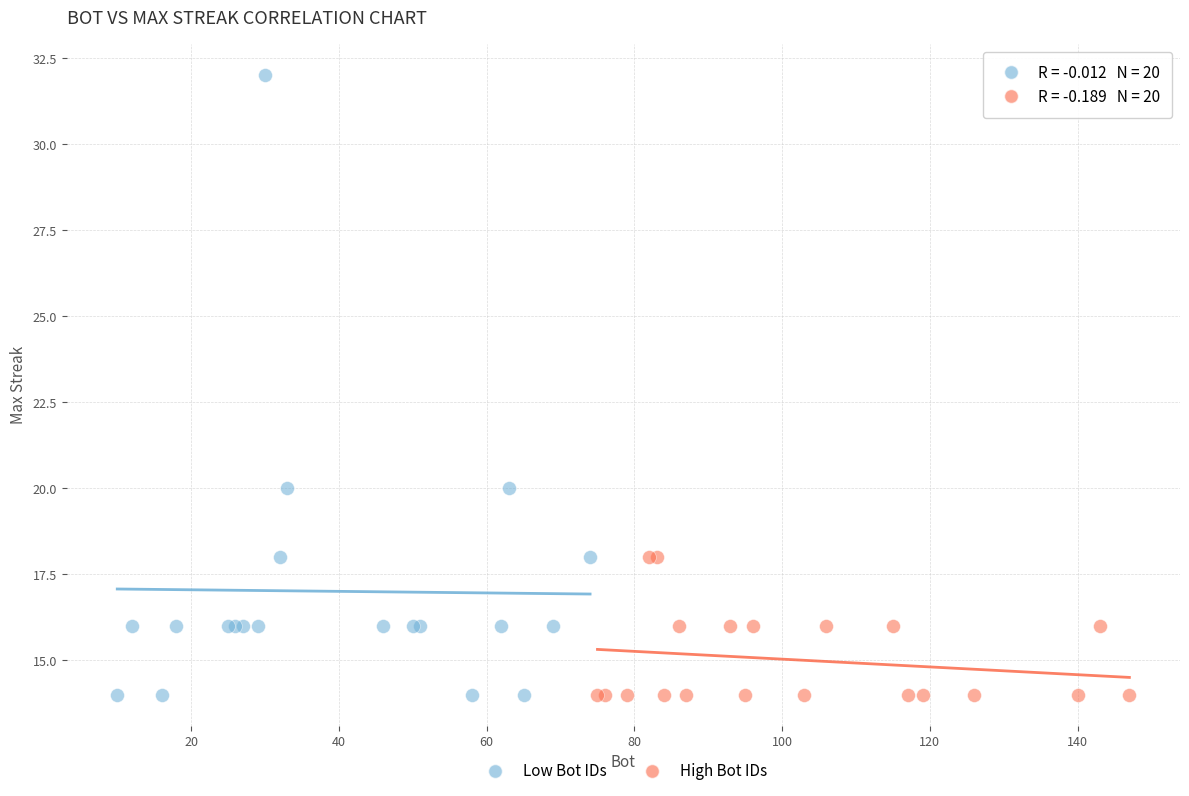

What are all the series names shown in the legend?

Low Bot IDs, High Bot IDs